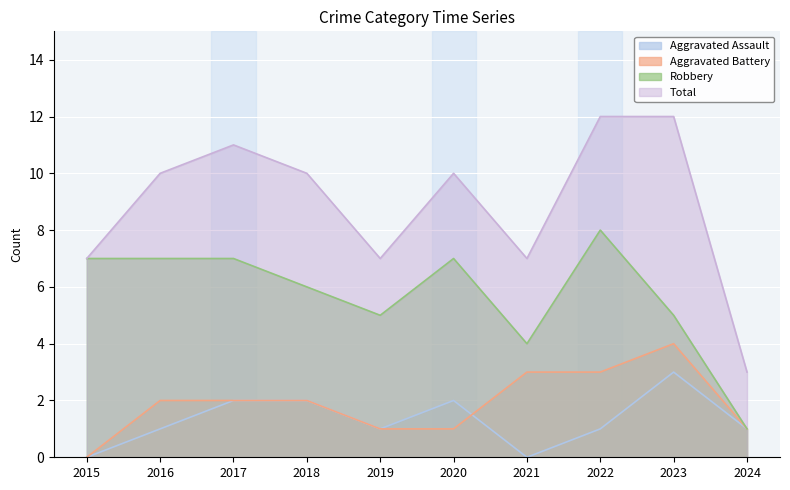

What is the total value across all series at 2016?

20